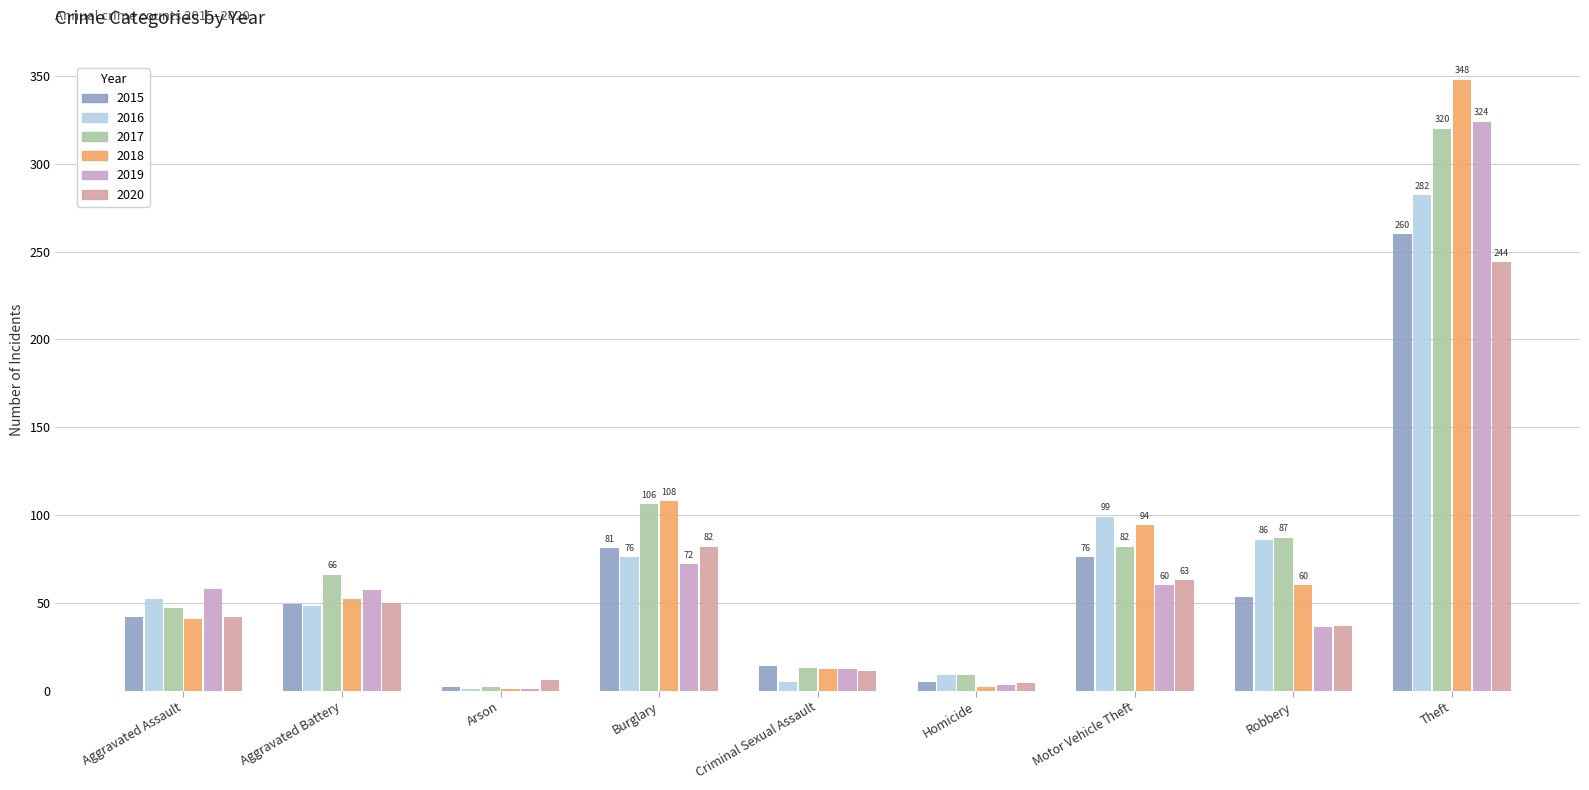

Which series changed the most between Criminal Sexual Assault and Homicide?

2018